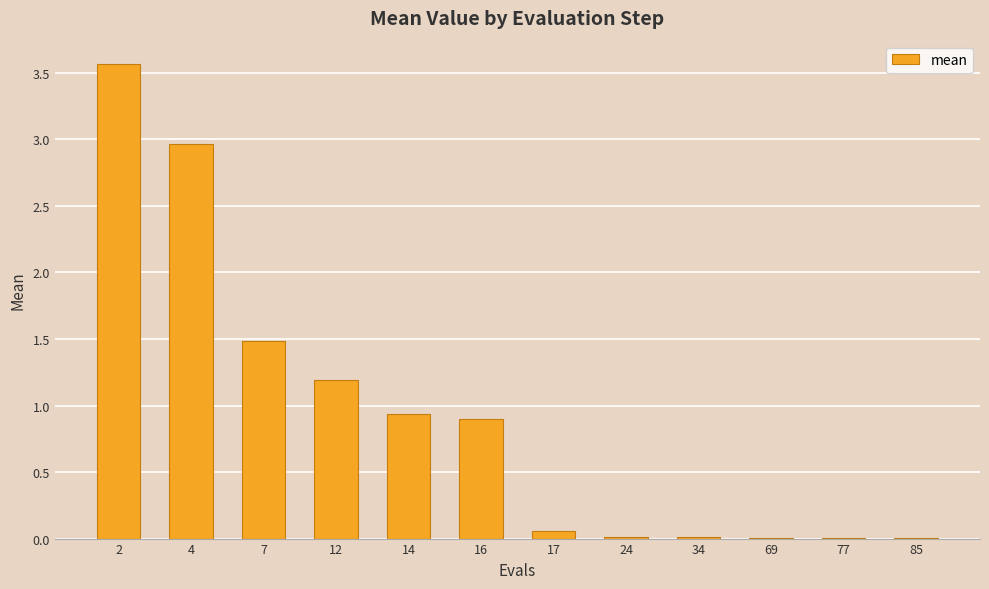

What is the greatest value displayed?

3.6